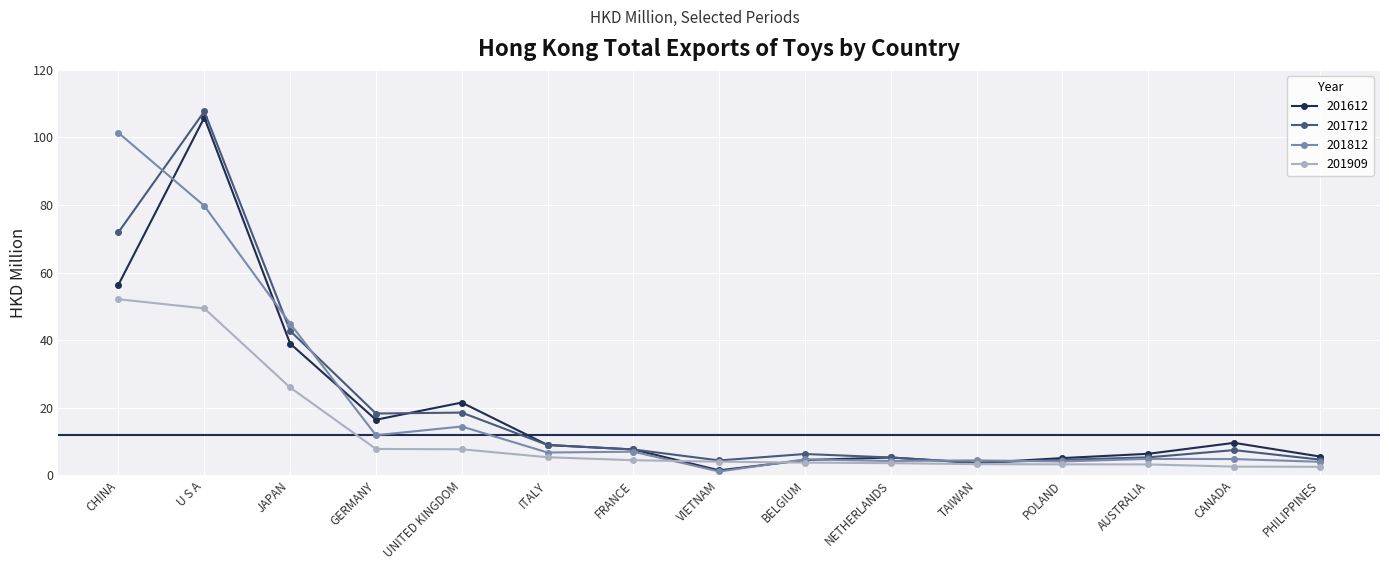

What is the label of the 6th point from the left?

ITALY